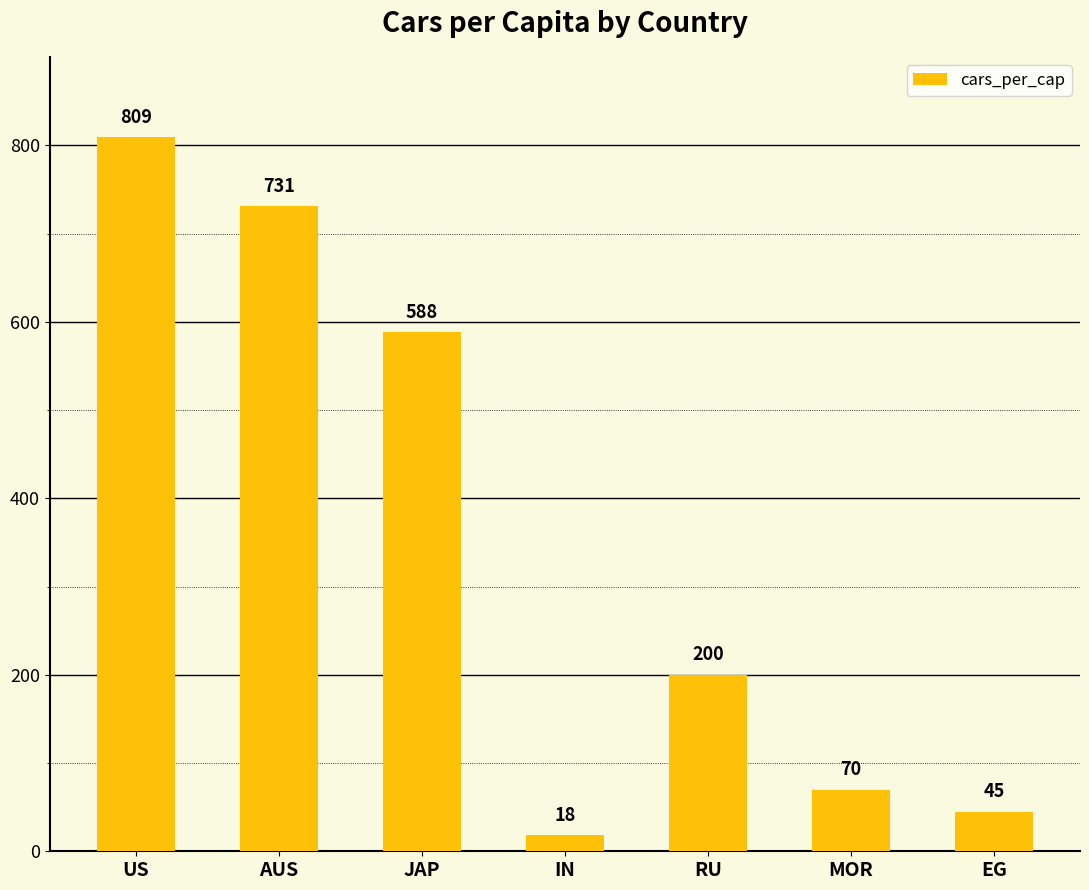

How many categories are shown in the chart?

7